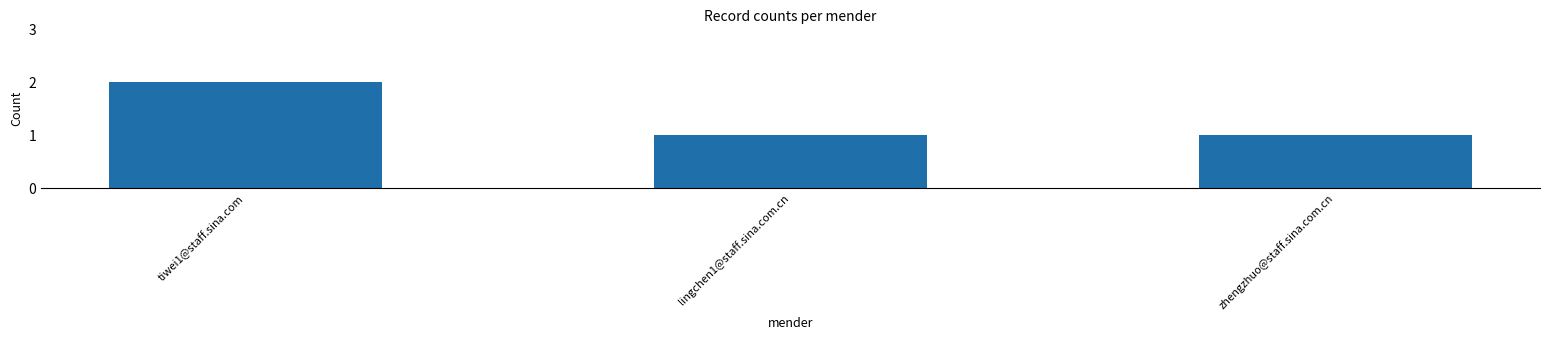

What is the label of the 2nd bar from the left?

lingchen1@staff.sina.com.cn